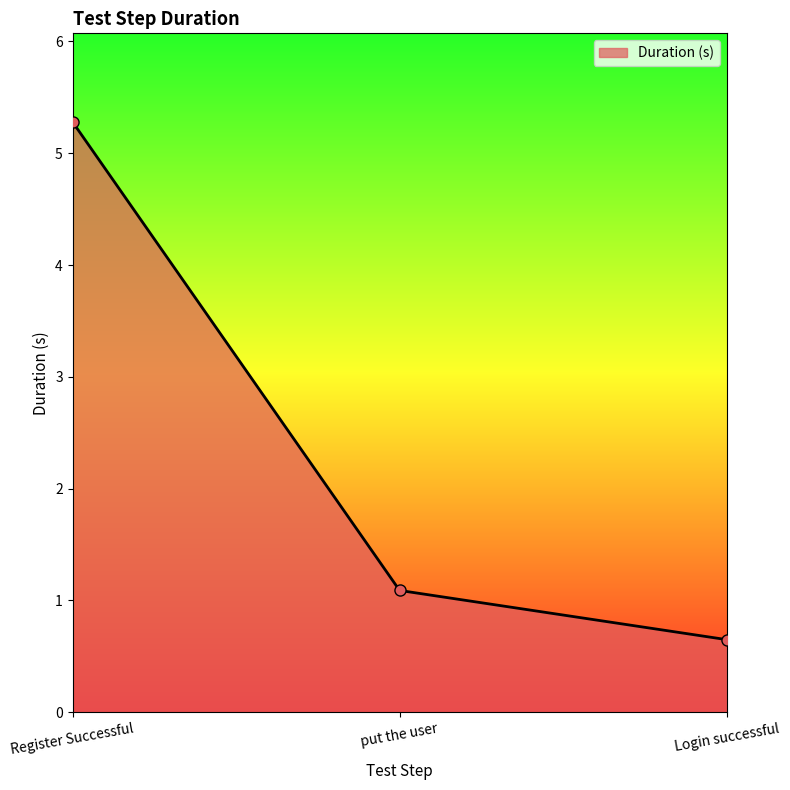

Reading left to right, what are all the values shown in this chart?

Register Successful=5.3	put the user=1.1	Login successful=0.7